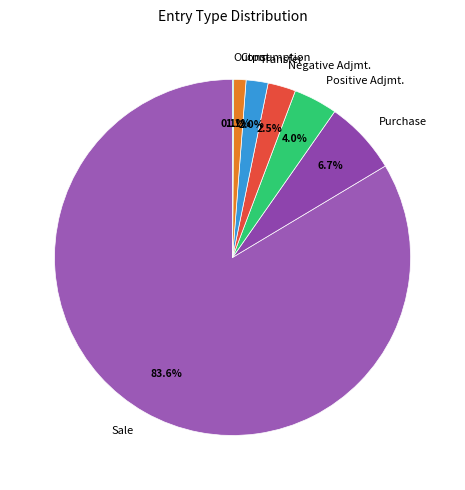

Which category has the biggest portion of the pie?

Sale